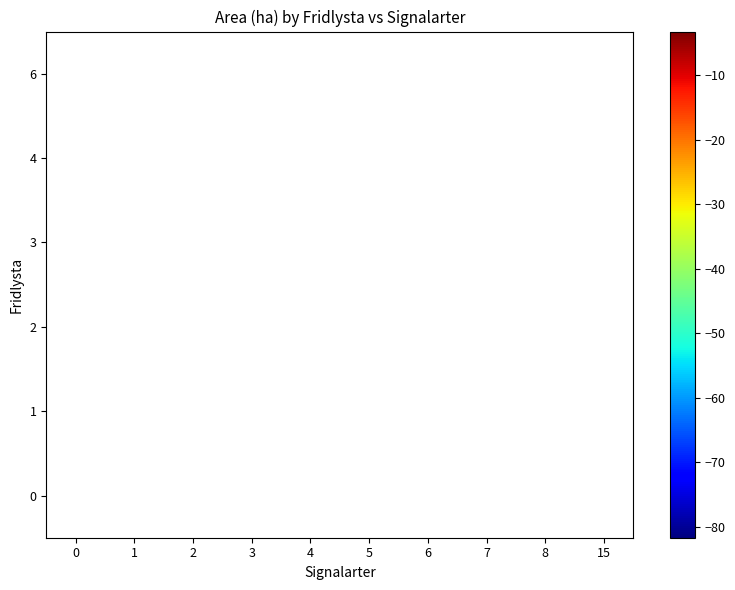

Is it true that 0 equals -2.1 at 7?

False